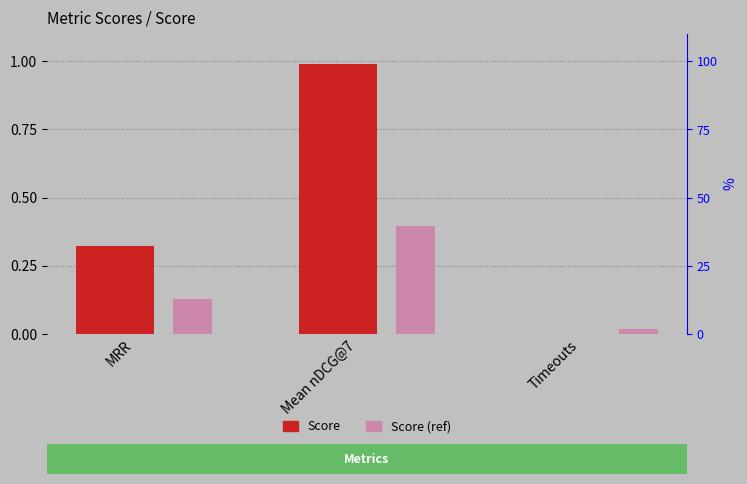

What is the label of the 1st bar from the right?

Timeouts